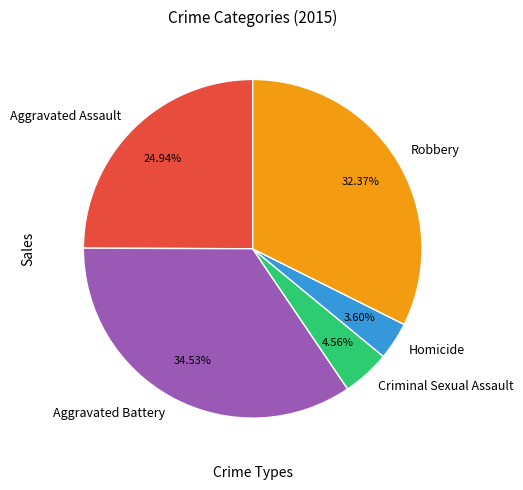

To the nearest percent, what is the average slice percentage?

20%